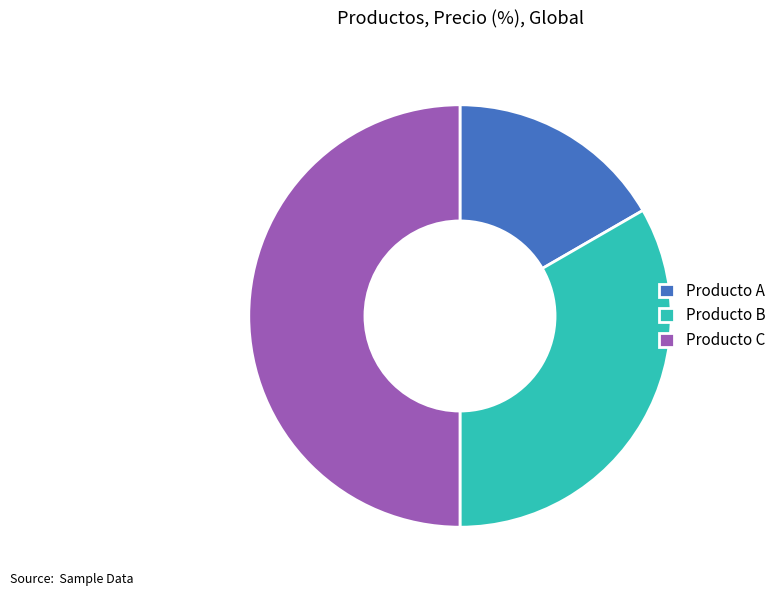

Is the sum of Producto C and Producto A greater than half?

Yes